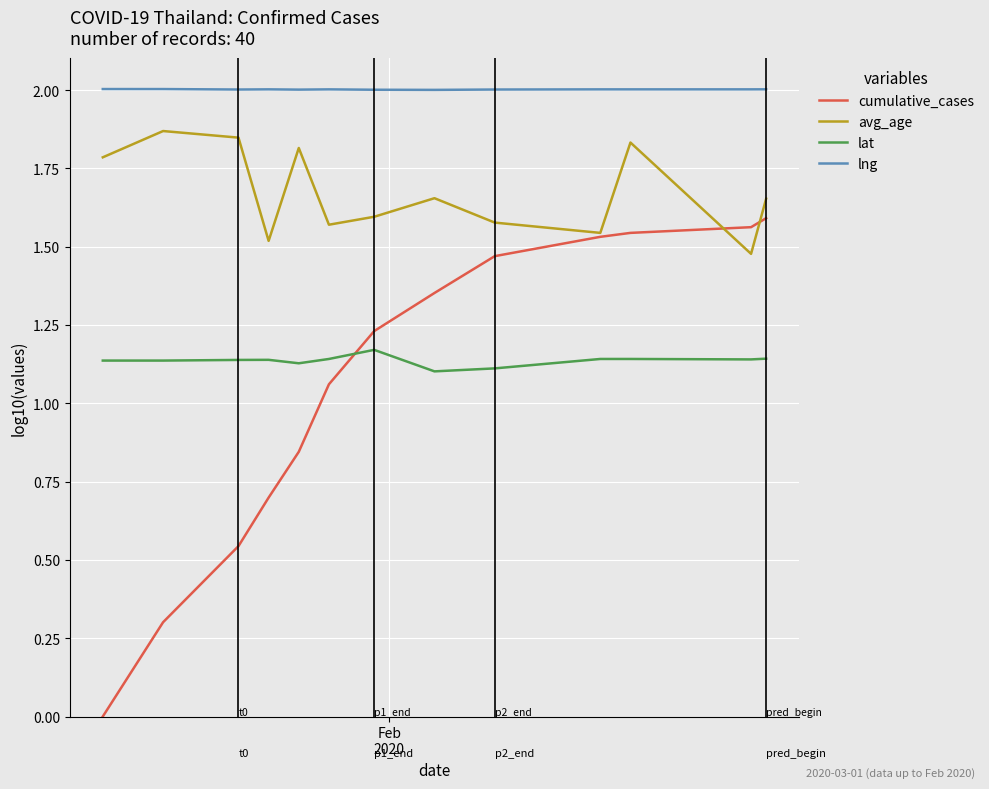

Rank the series by their maximum value, from lowest to highest.

lat, cumulative_cases, avg_age, lng